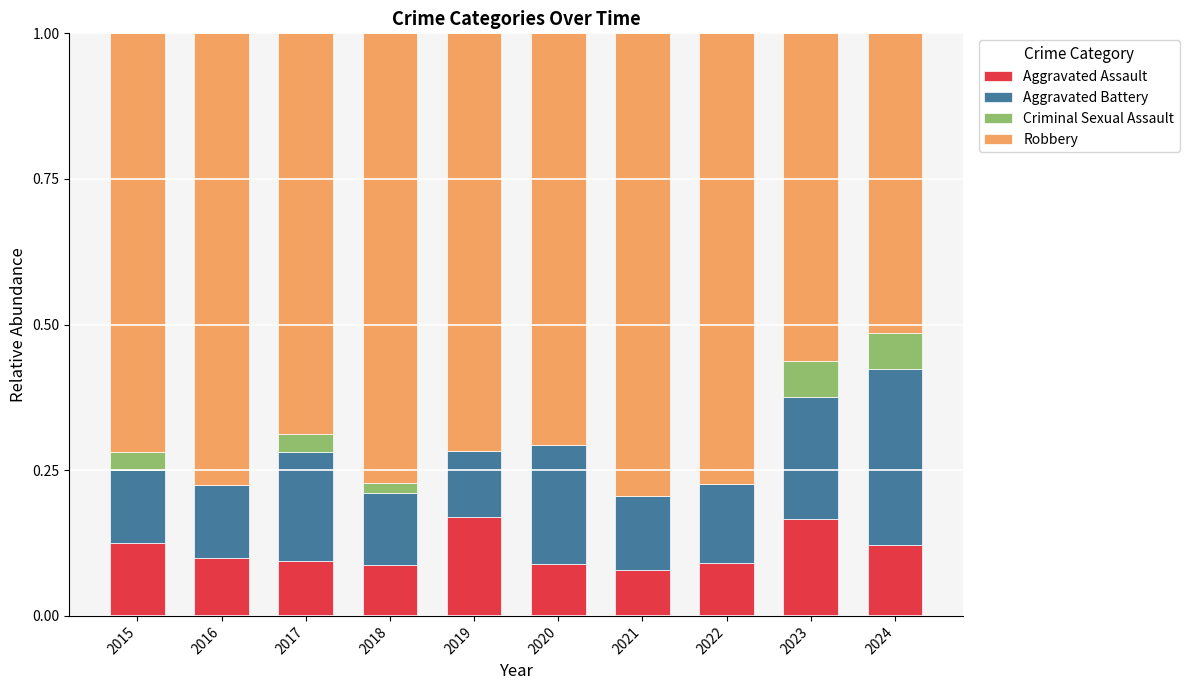

How many data points does each series have?

10